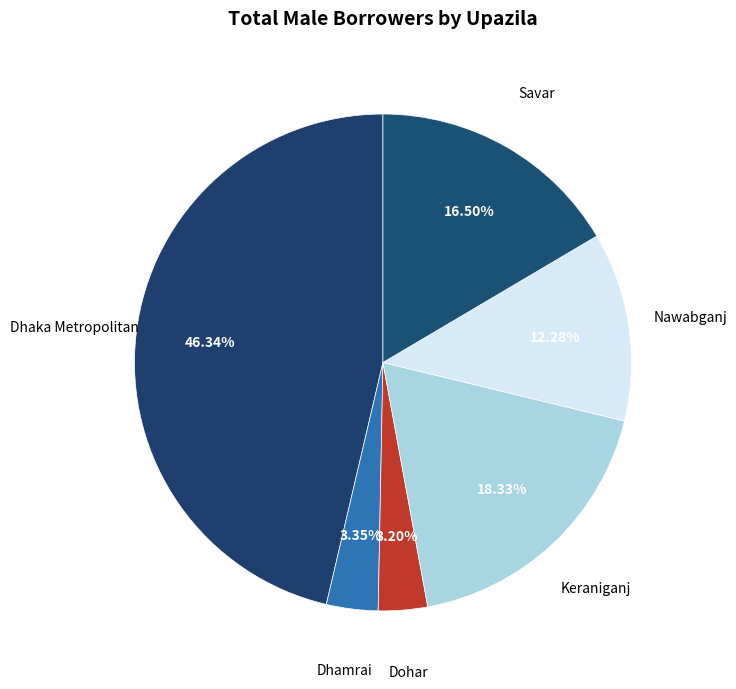

How many slices are in this pie chart?

6